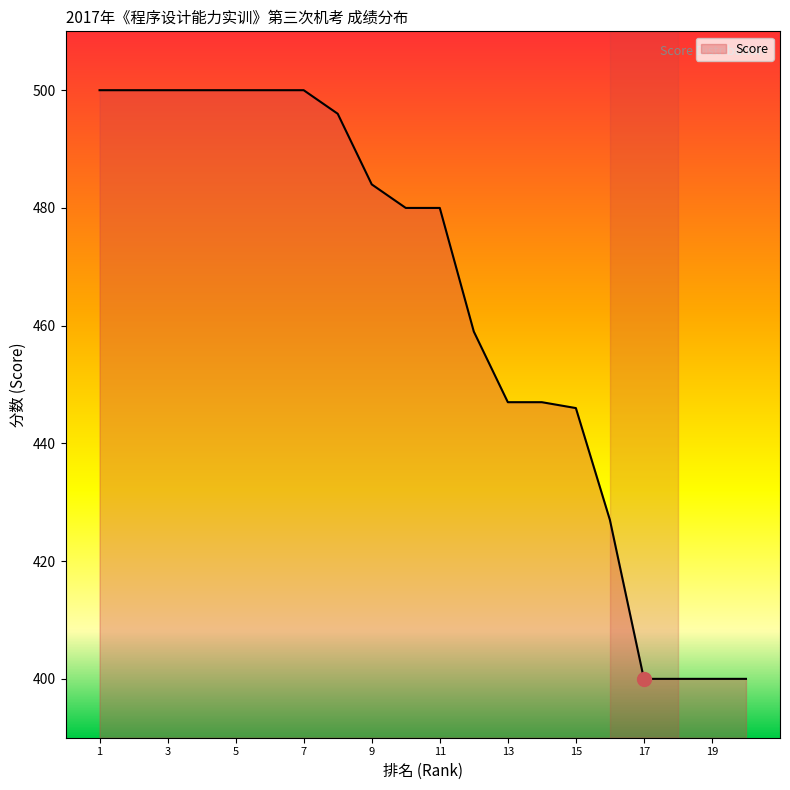

What is the average value?

463